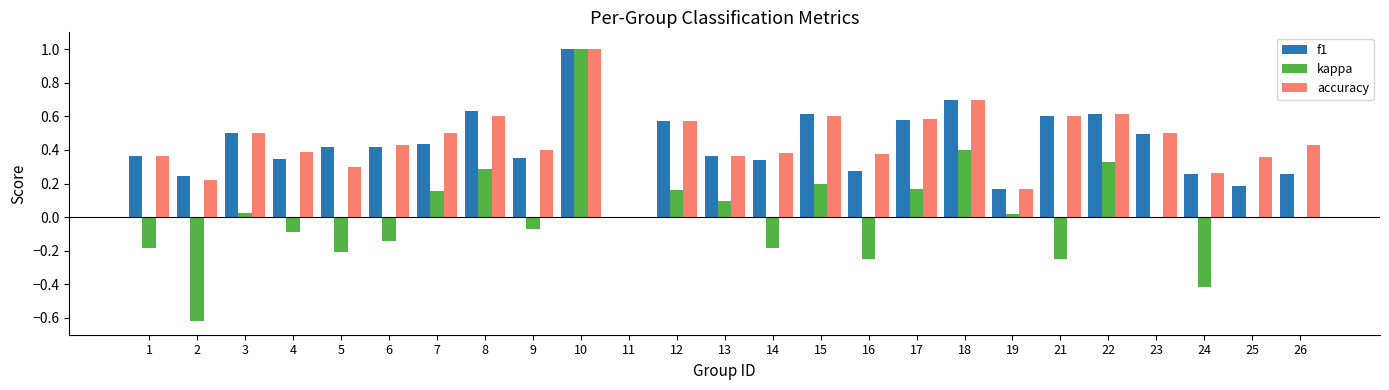

What is the sum of the f1 values at 25 and 18?

0.9